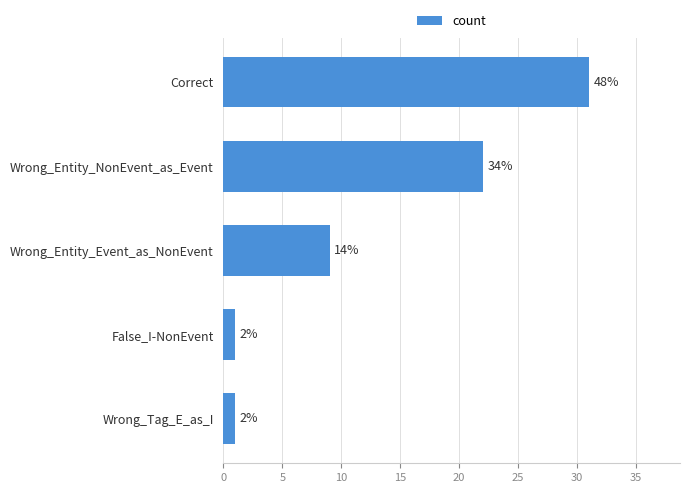

Count the values in the range 1 to 22.

4